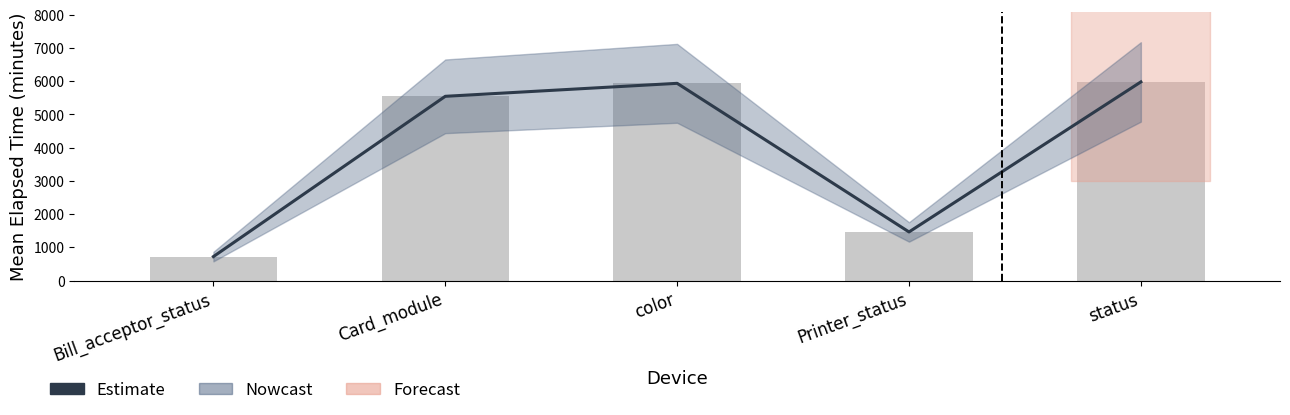

What is the label of the 4th bar from the right?

Card_module